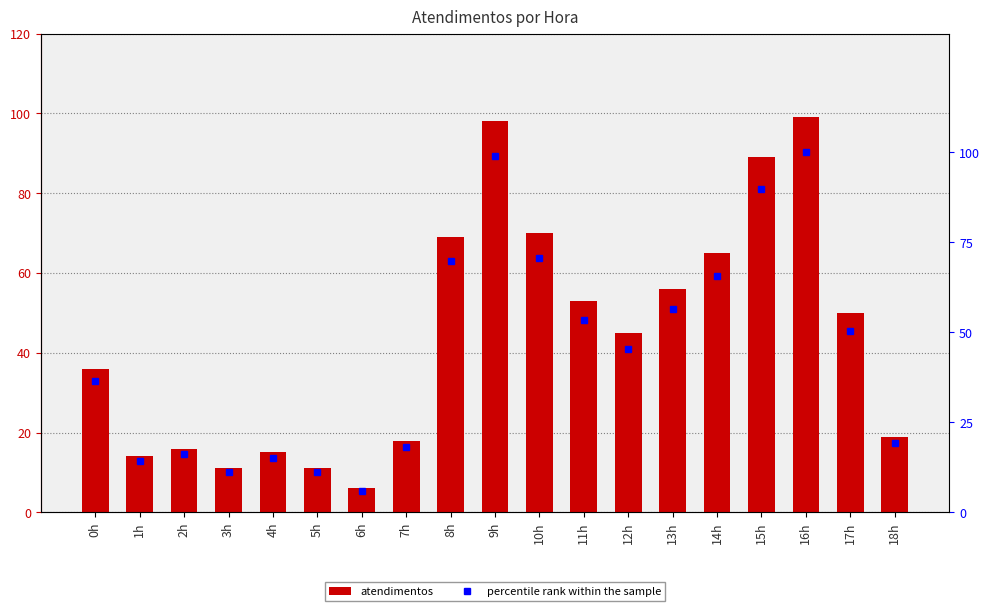

List the labels in order of atendimentos value, largest first.

16h, 9h, 15h, 10h, 8h, 14h, 13h, 11h, 17h, 12h, 0h, 18h, 7h, 2h, 4h, 1h, 3h, 5h, 6h